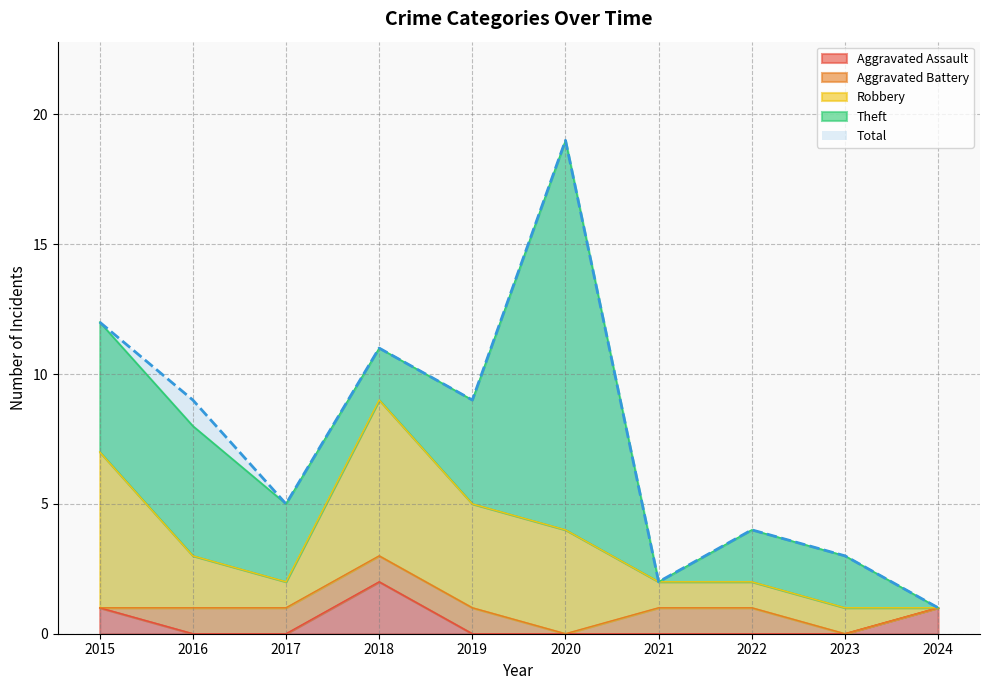

How many lines are shown in the chart?

5